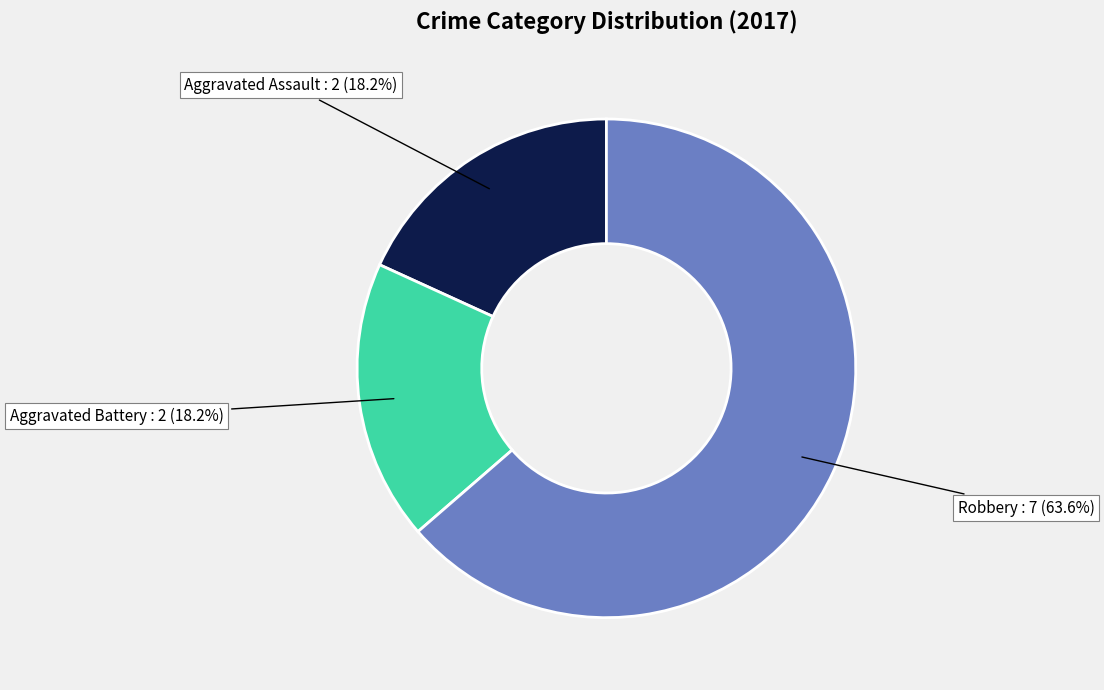

Is there any slice that represents more than half of the pie?

Yes